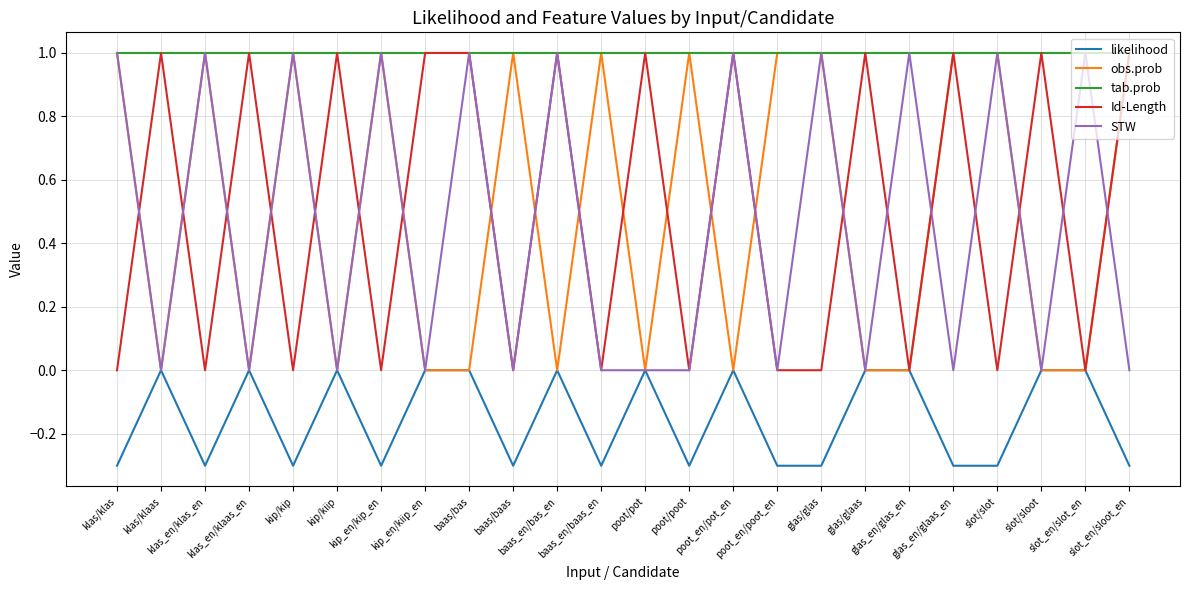

Which series has the largest total across all categories?

tab.prob